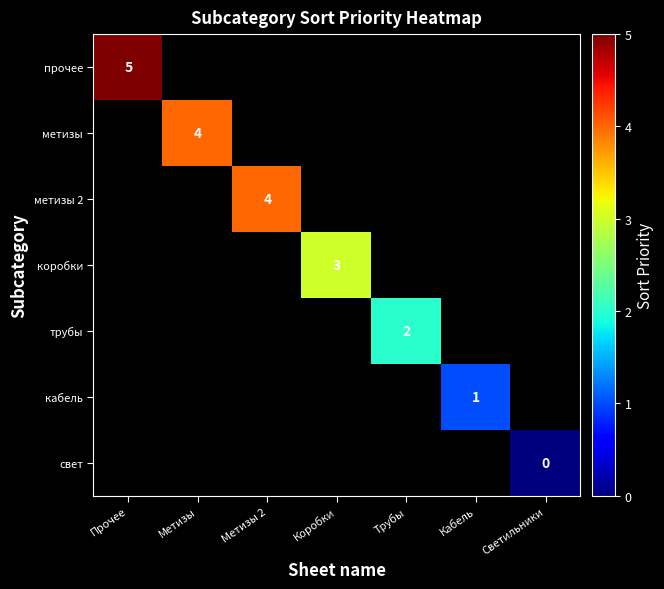

The value of кабель at Кабель is 2. True or false?

False